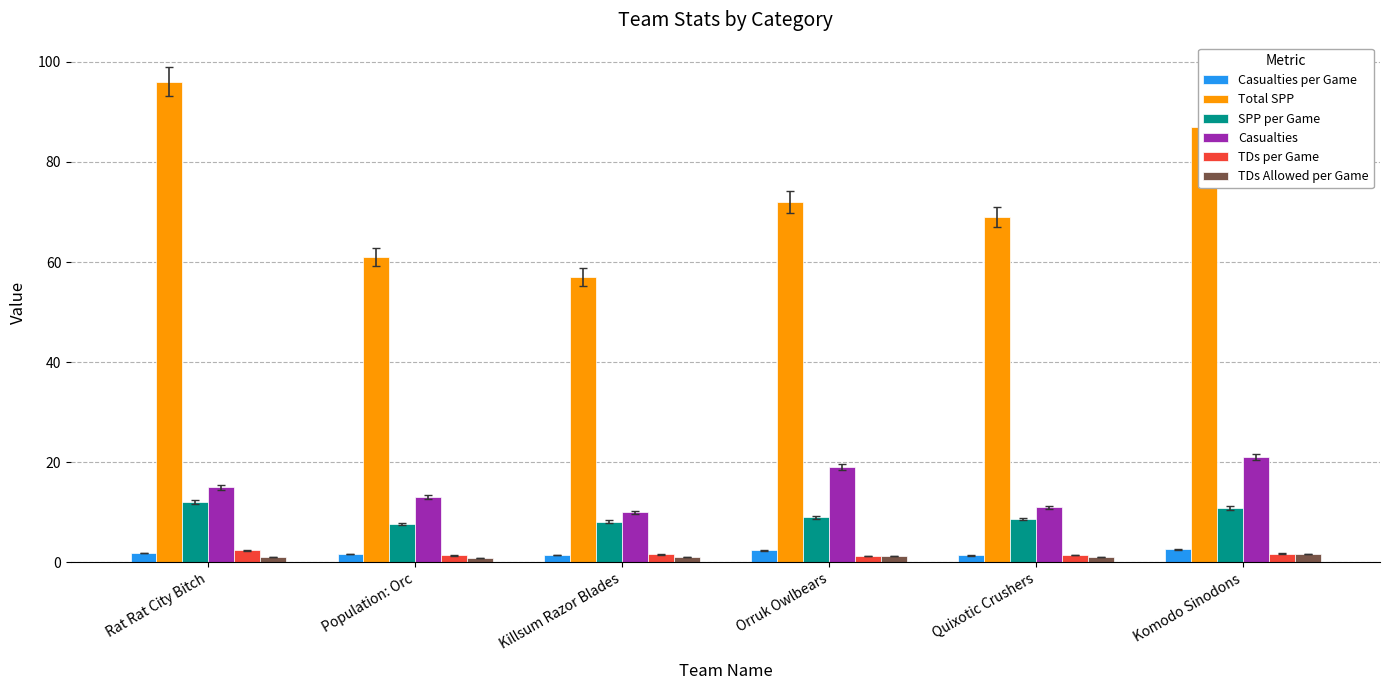

Are the bars grouped side by side (vs. stacked)?

Yes